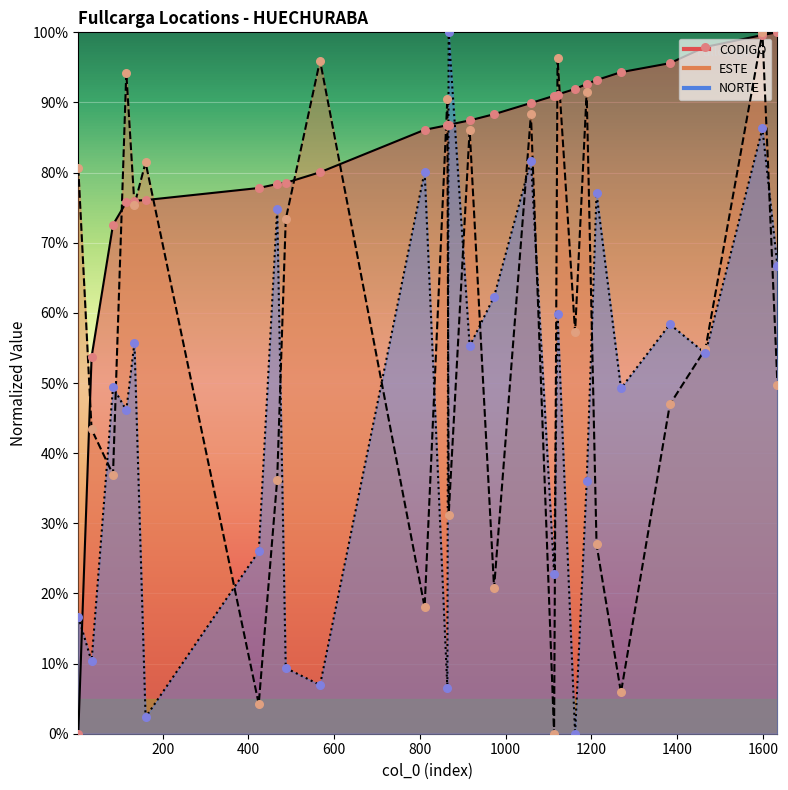

Which series has the largest total across all categories?

CODIGO